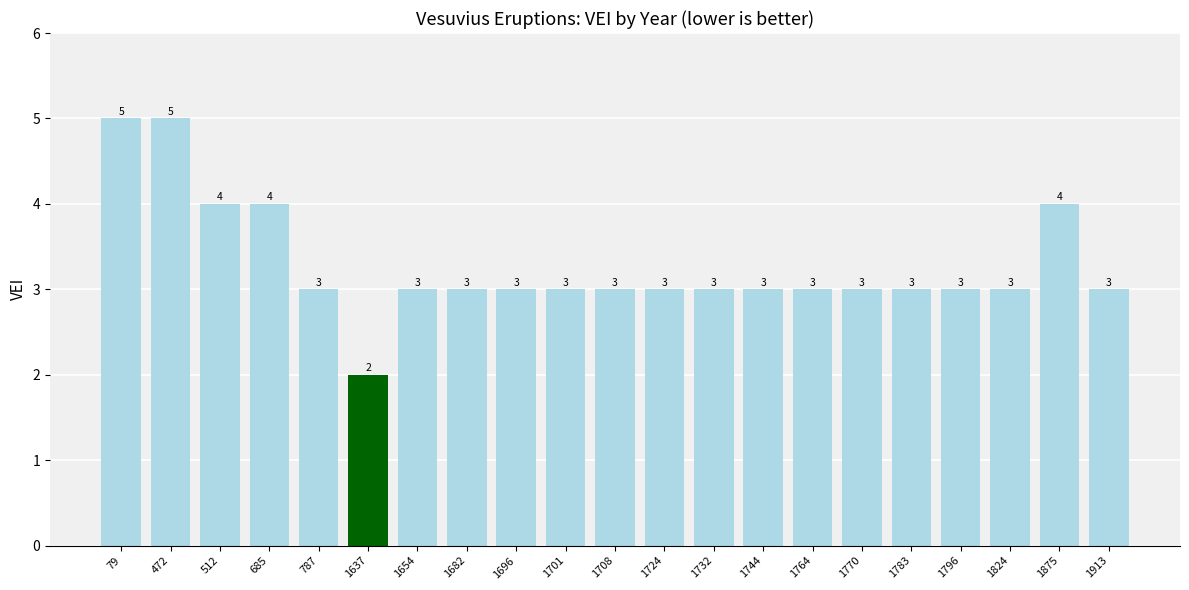

Approximately how many times larger is the value at 79 compared to 1724?

1.7